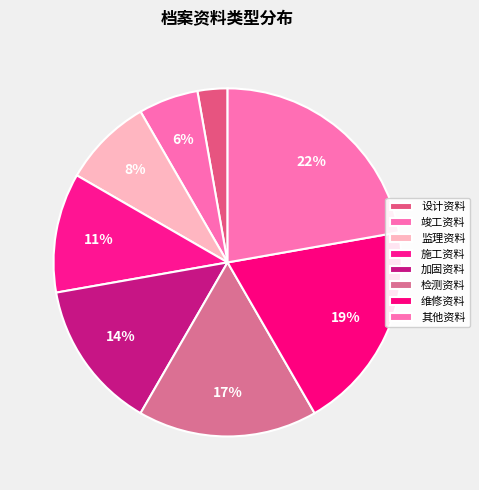

What is the smallest slice in the pie chart?

设计资料